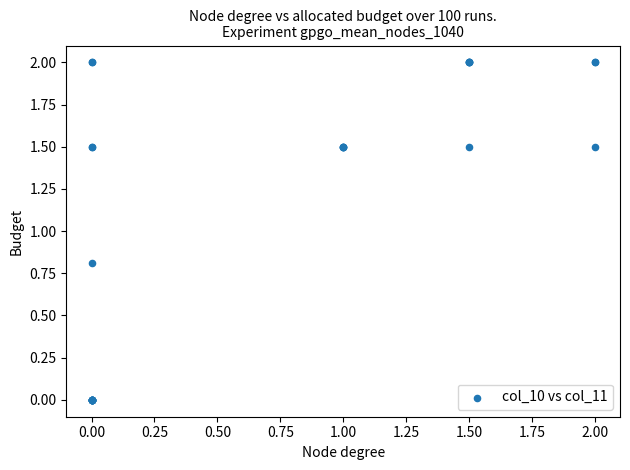

What Y value in the scatter plot is closest to 1?

0.8